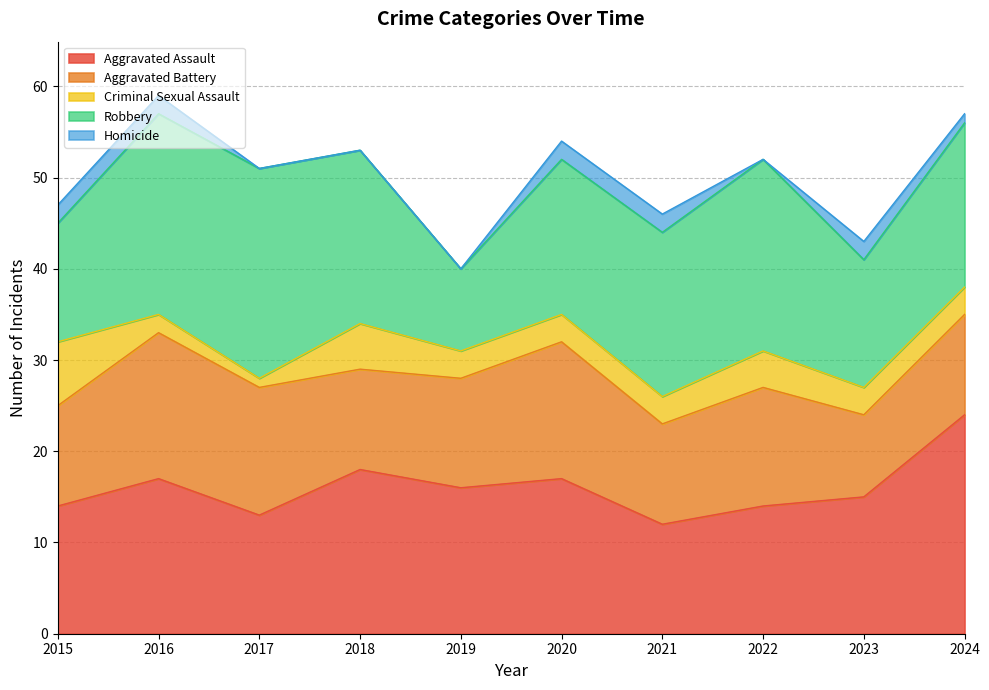

Is it true that Homicide equals 1 at 2015?

False